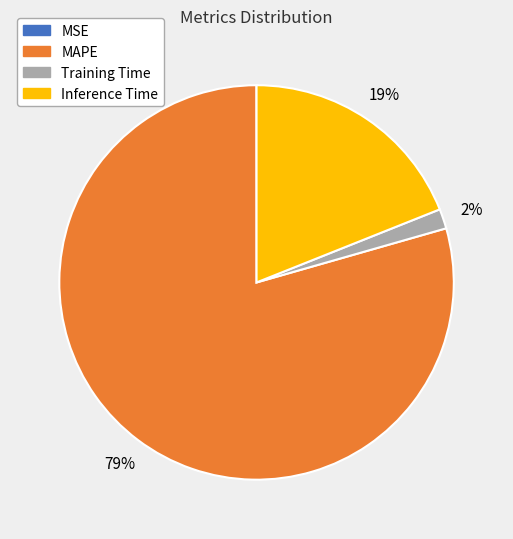

Is it true that MAPE is 79% of the pie?

True